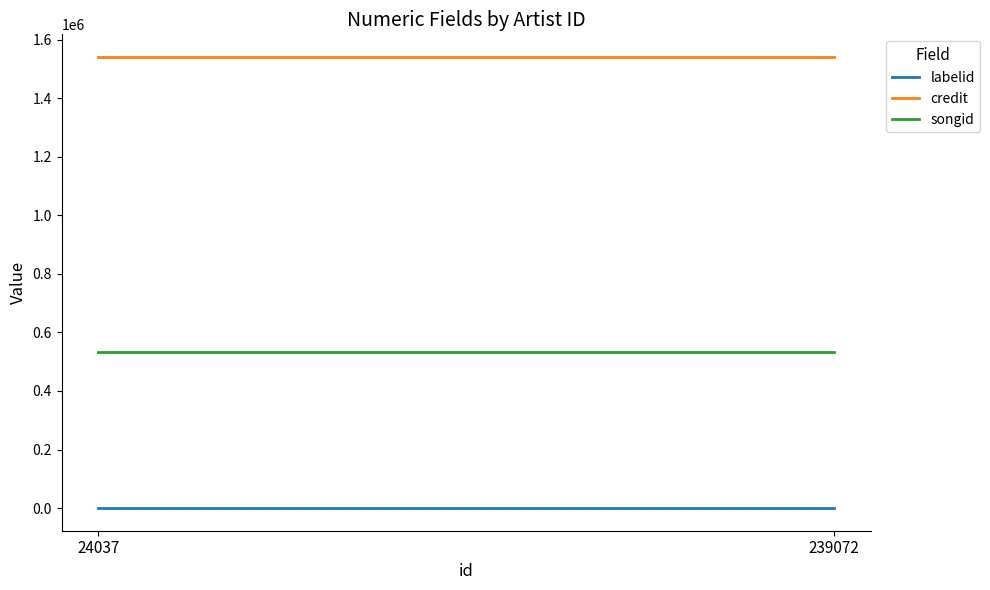

Reading right to left, extract all data points from this chart.

labelid: 239072=-1	24037=-1
credit: 239072=1540662	24037=1540662
songid: 239072=531465	24037=531465